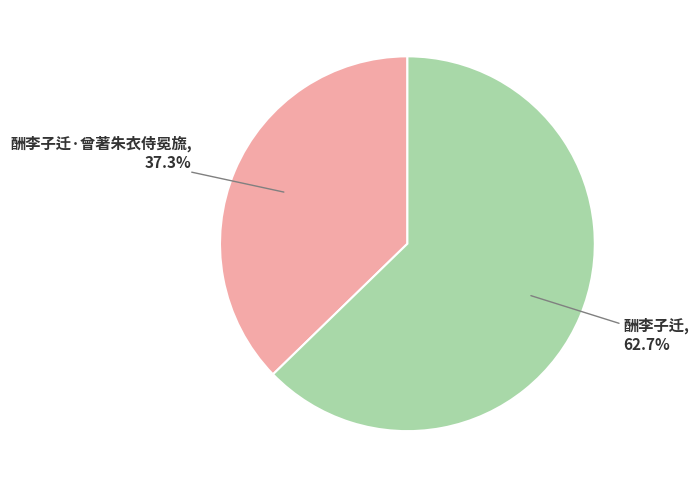

Does any single category account for the majority?

Yes